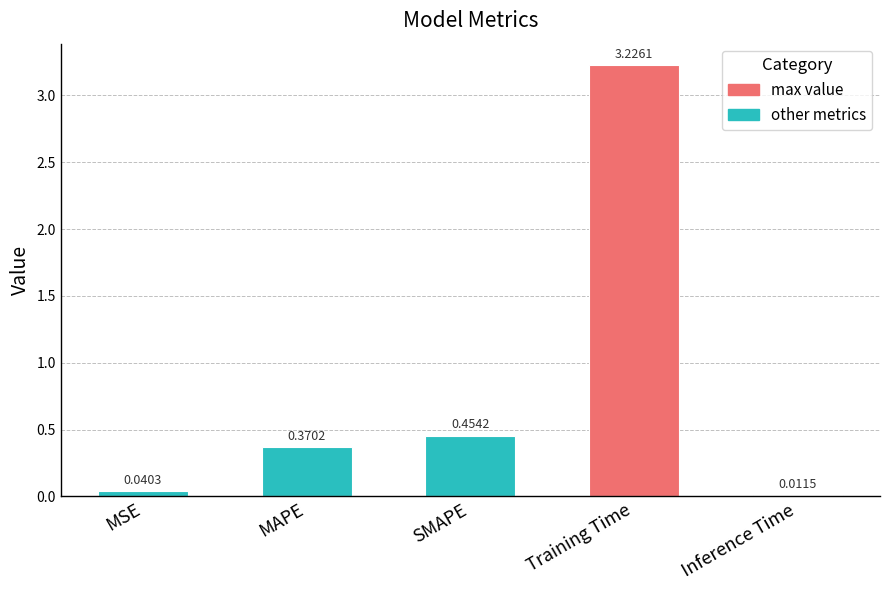

List the labels in order of value, smallest first.

Inference Time, MSE, MAPE, SMAPE, Training Time